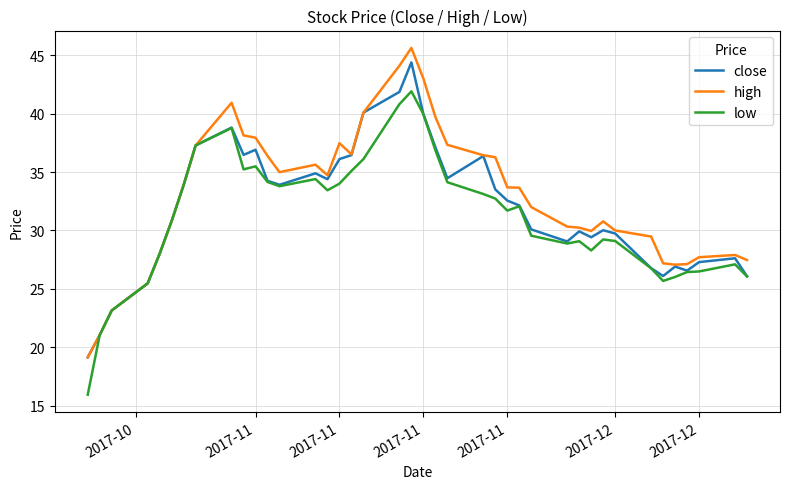

Which series has the widest spread of values?

high